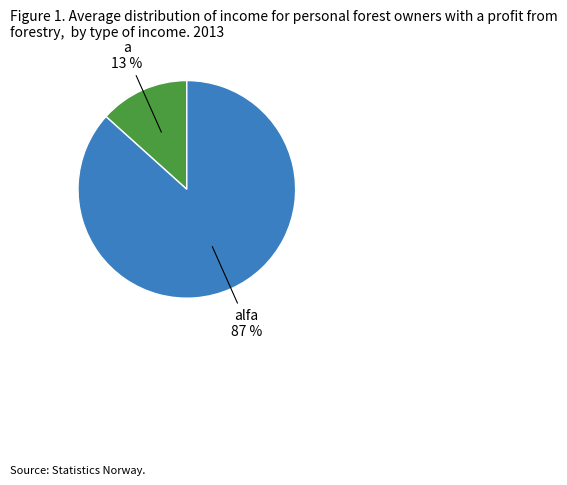

Do alfa and a together represent more than half of the pie?

Yes